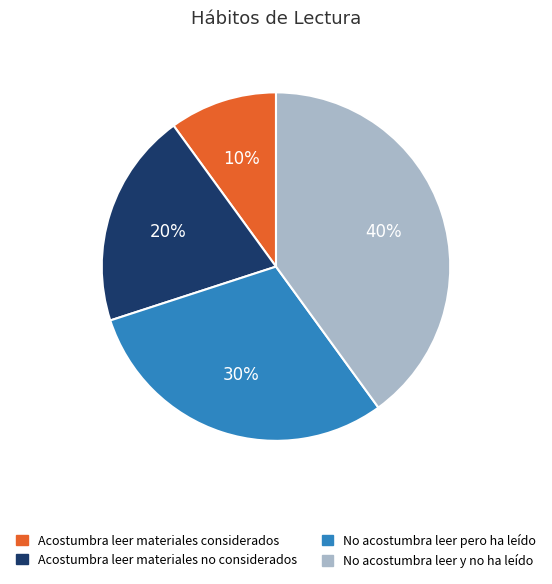

Between Acostumbra leer materiales considerados and Acostumbra leer materiales no considerados, which is larger?

Acostumbra leer materiales no considerados